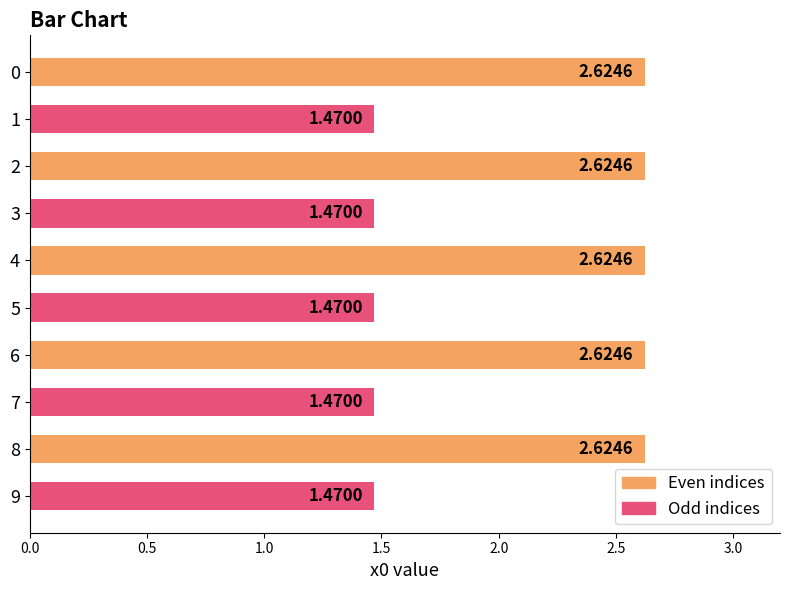

What is the change in value from 2 to 3?

-1.2